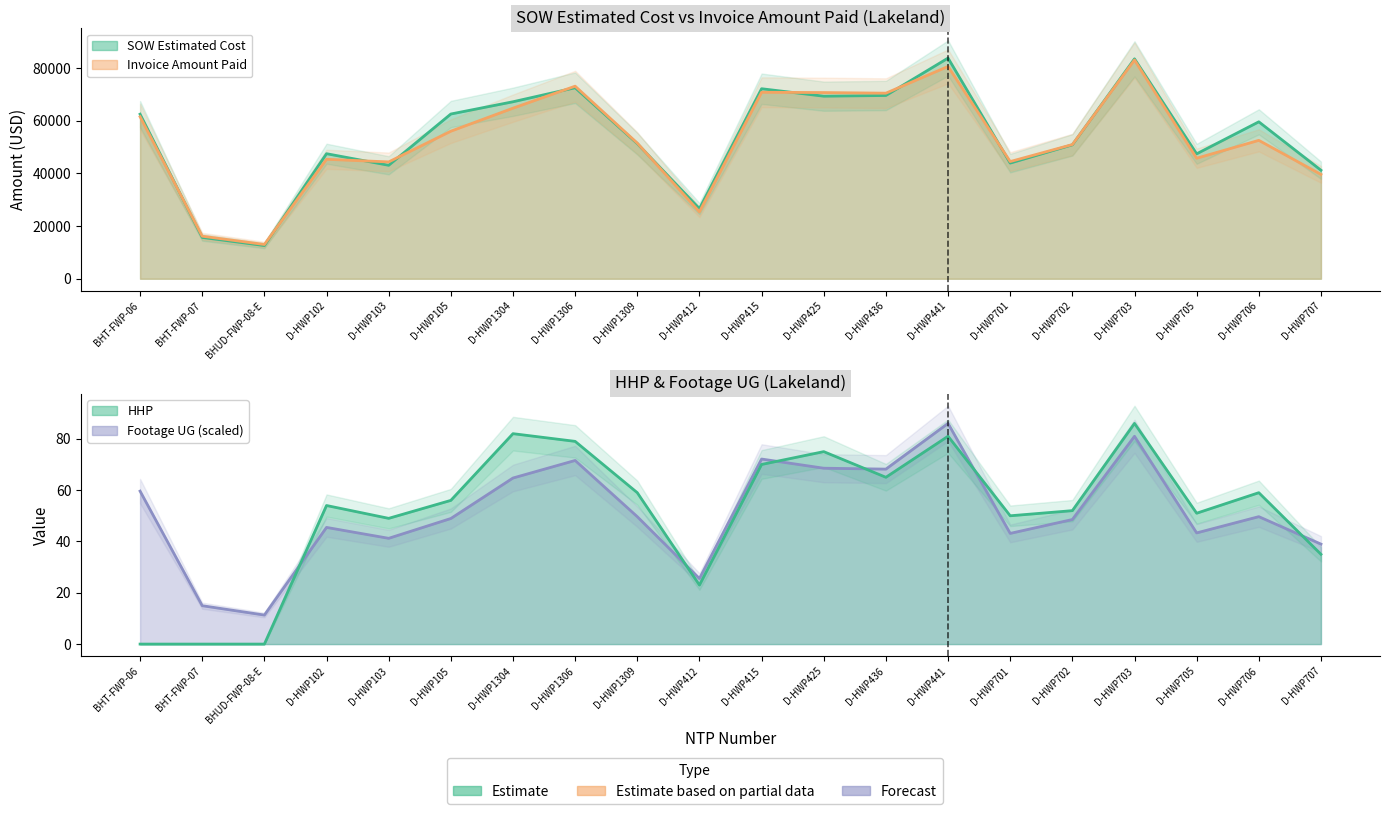

How many interior local valleys does the SOW Estimated Cost series have?

6